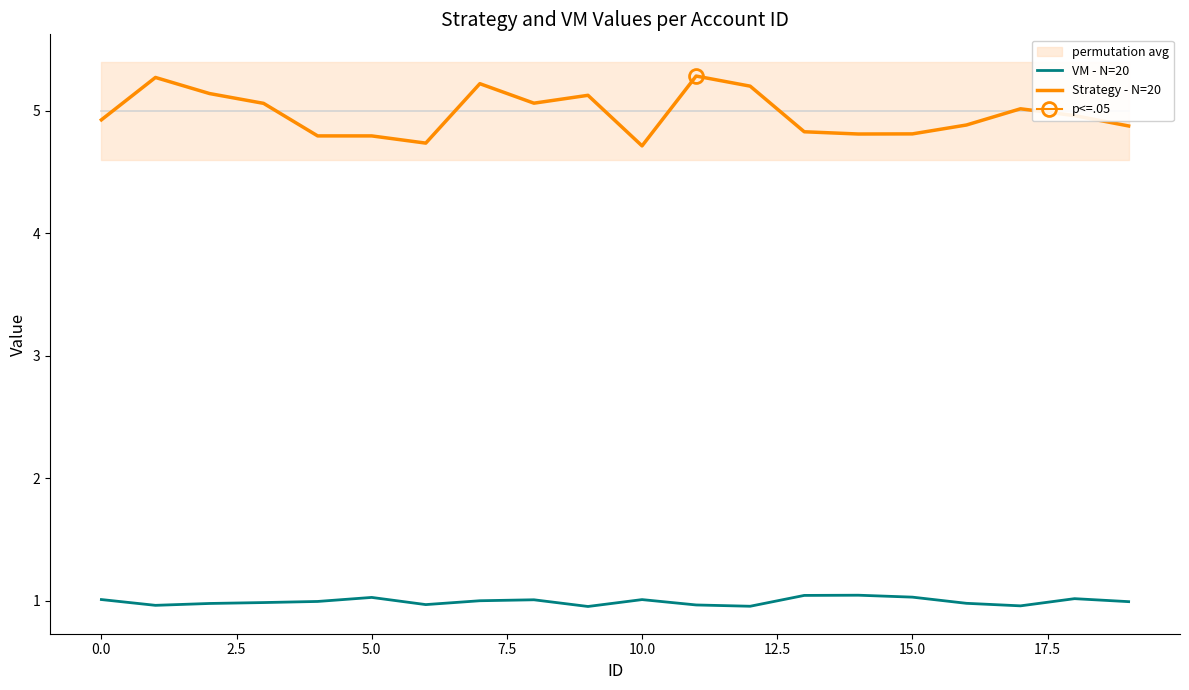

What is the label of the 11th point from the left?

10